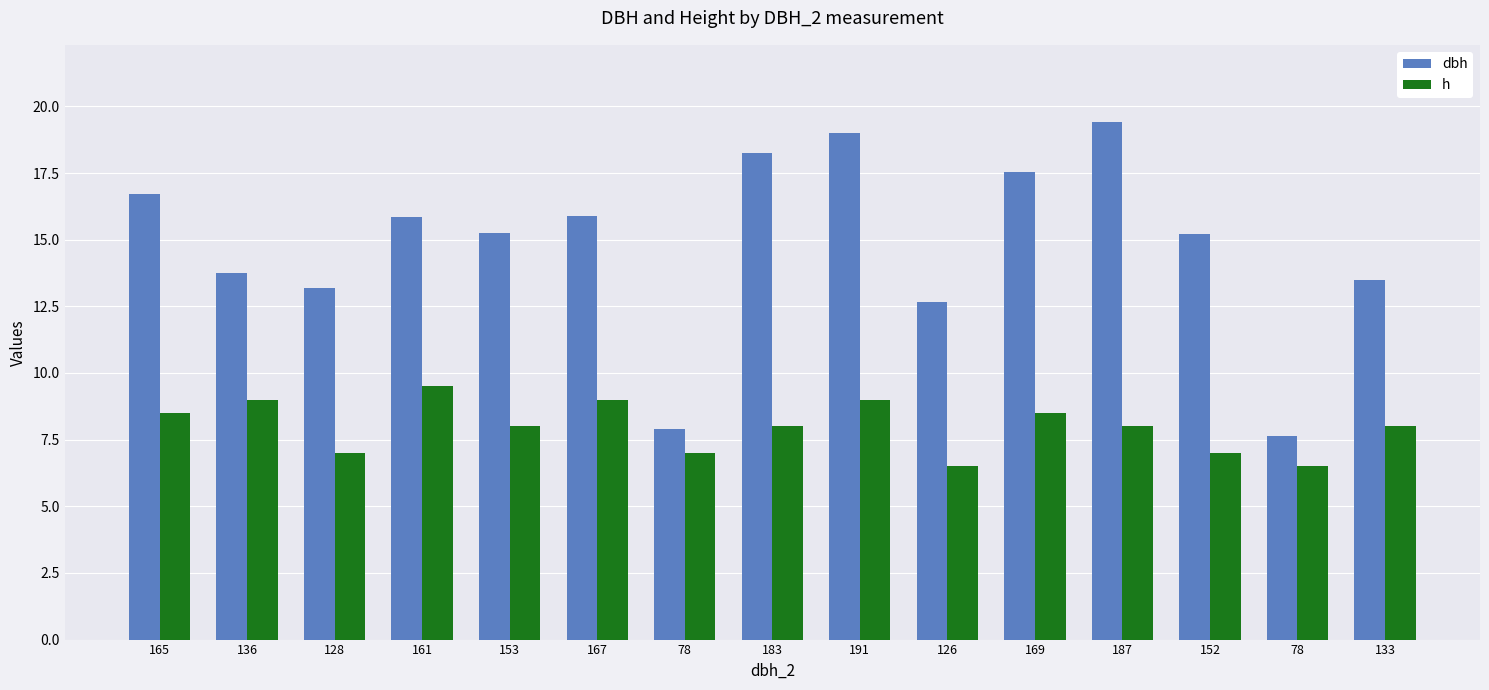

What are all the series names shown in the legend?

dbh, h